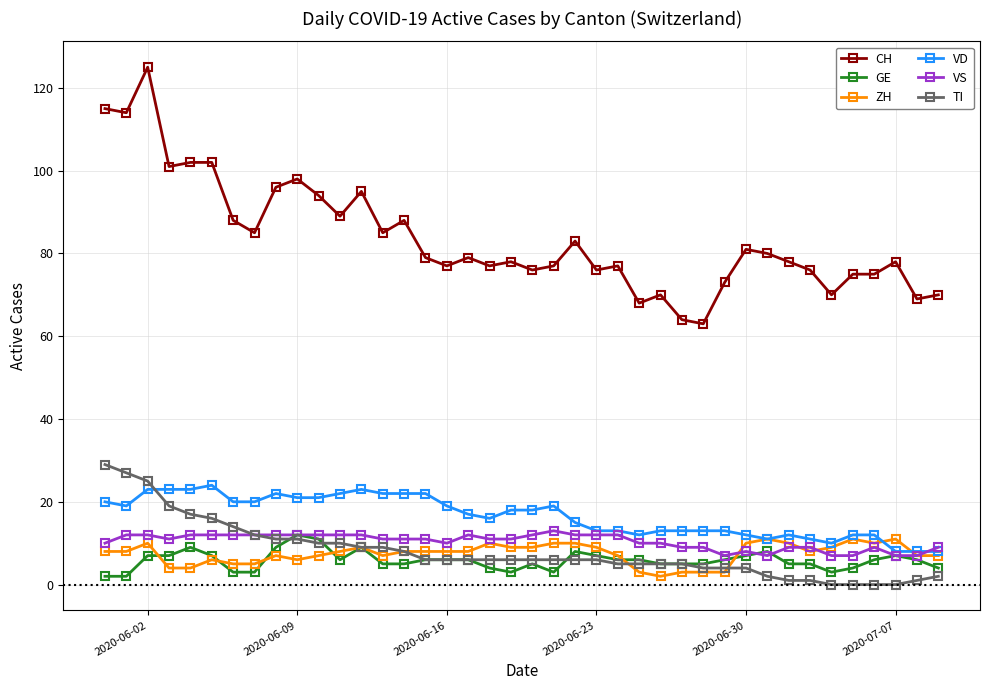

After their last crossing, which series has the higher values: GE or VS?

VS